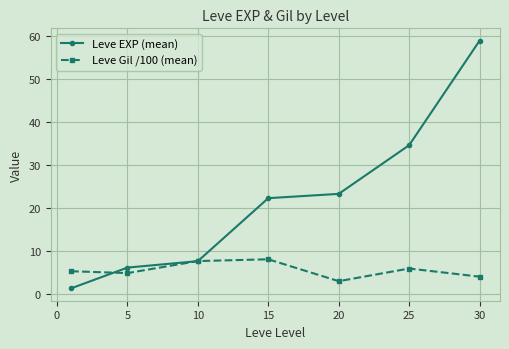

What is the greatest value displayed?

59.0